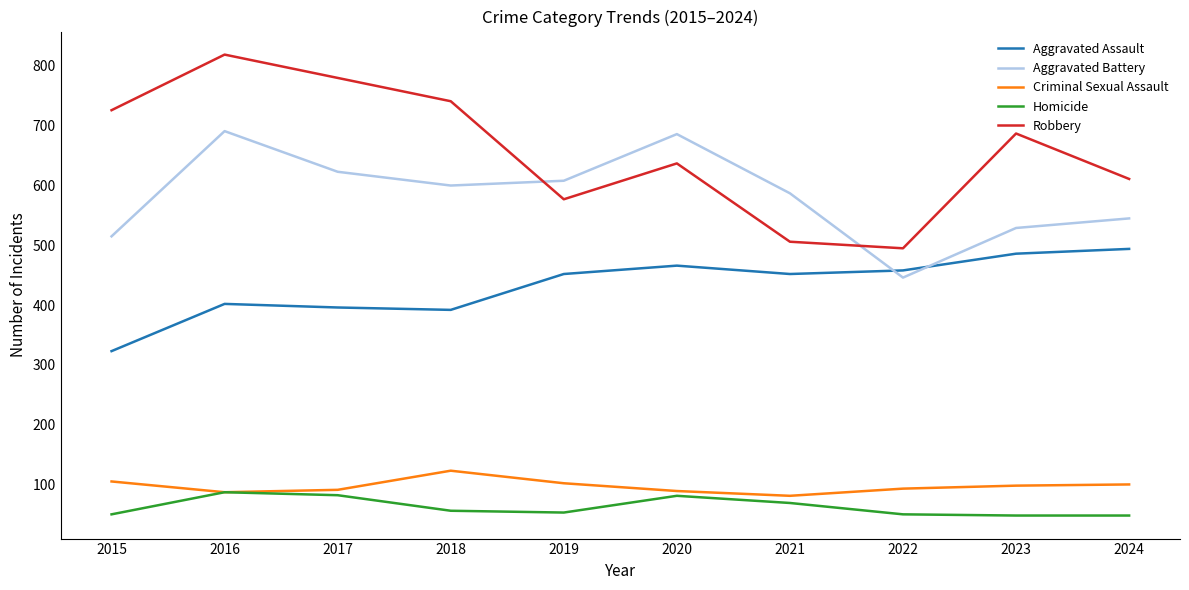

The value of Aggravated Battery at 2017 is 178. True or false?

False